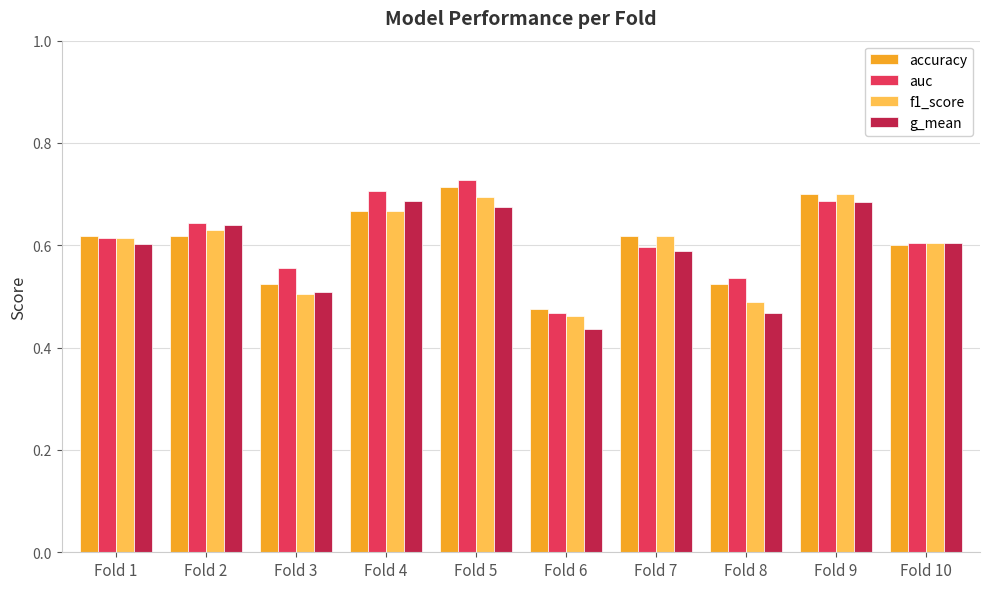

Is it true that f1_score equals 0.9 at Fold 8?

False